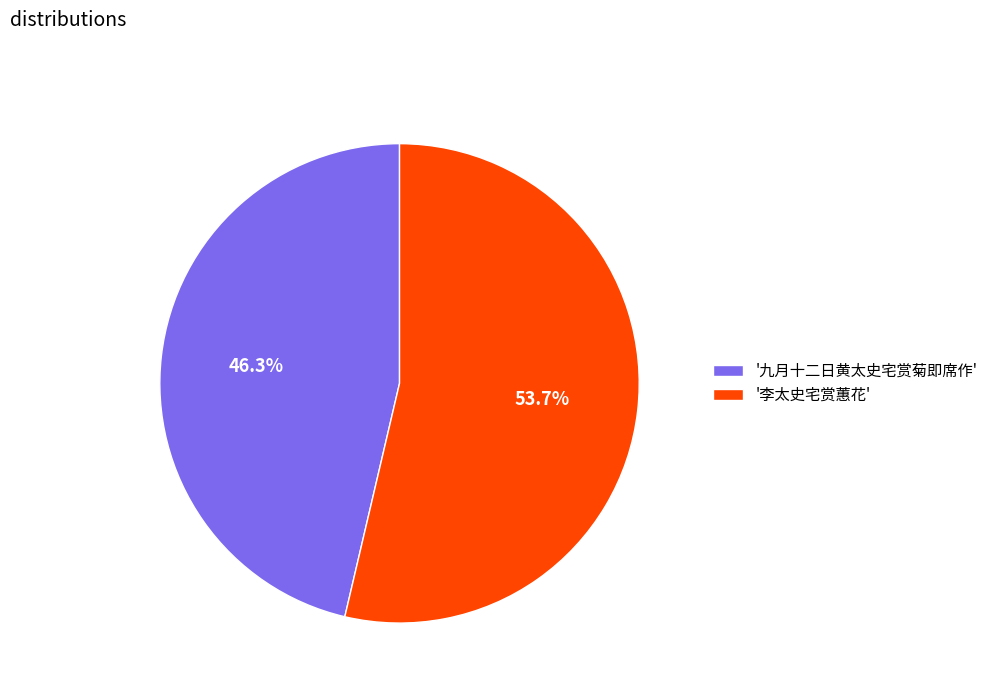

Which category has the biggest portion of the pie?

'李太史宅赏蕙花'